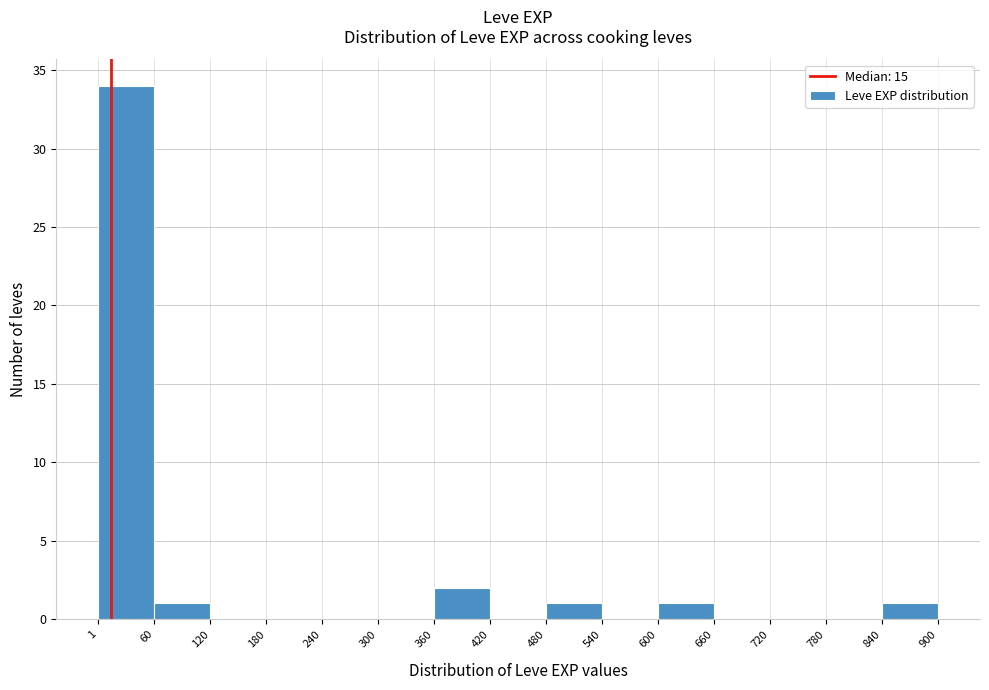

Reading left to right, list every bar in this chart as the range it spans on the x-axis followed by its height. The values are not printed on the chart, so give them approximately, as read against the axis.

1 to 60: 34
60 to 120: 1
120 to 180: 0
180 to 240: 0
240 to 300: 0
300 to 360: 0
360 to 420: 2
420 to 480: 0
480 to 540: 1
540 to 600: 0
600 to 660: 1
660 to 720: 0
720 to 780: 0
780 to 840: 0
840 to 900: 1